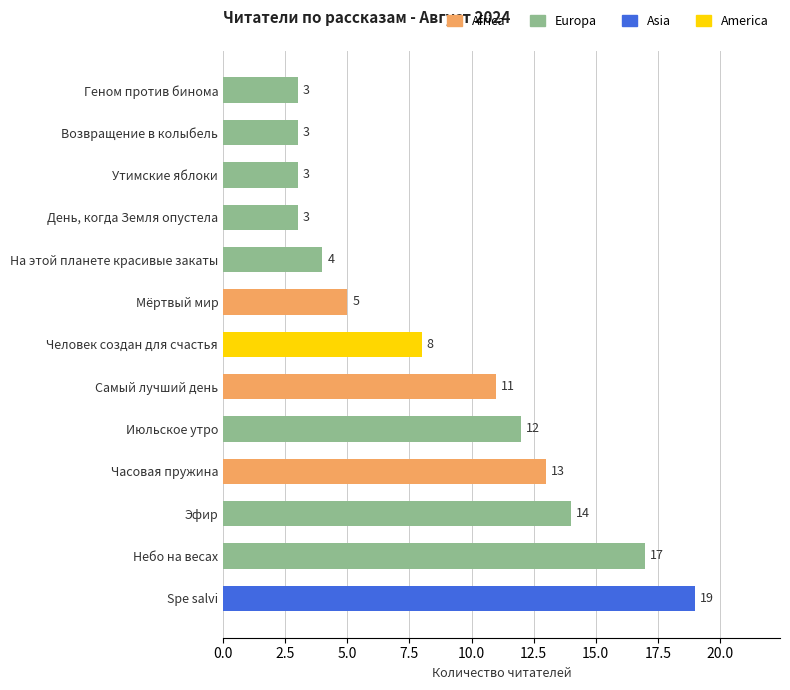

The value at Мёртвый мир is 8. True or false?

False